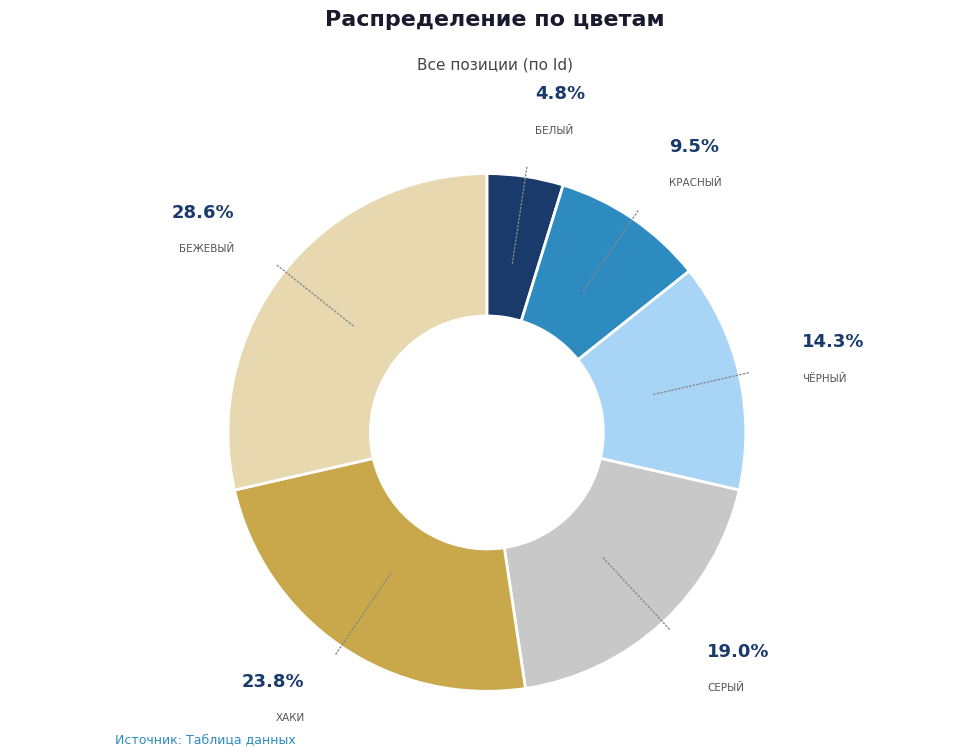

Does any single category account for the majority?

No